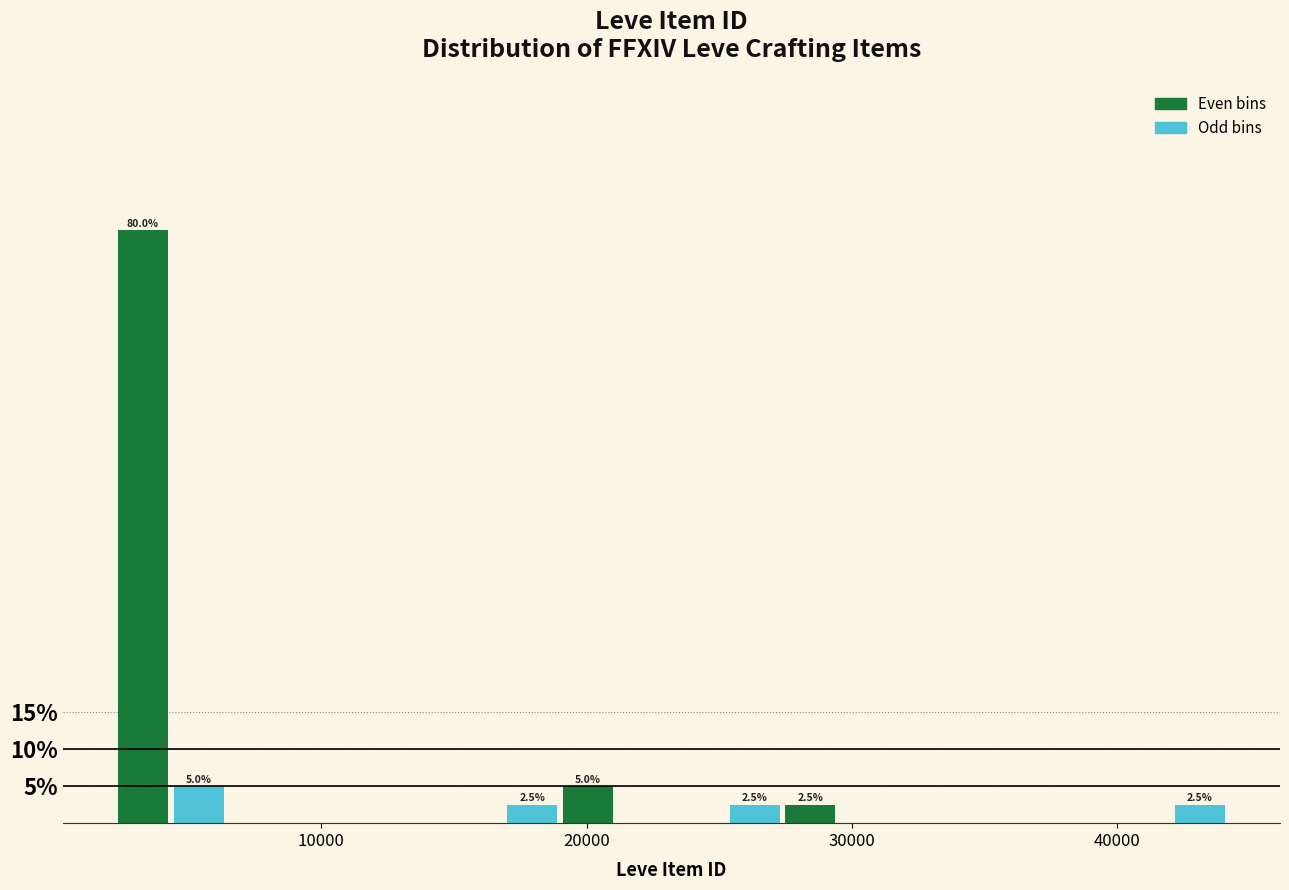

Around what value on the x-axis is the tallest bar? Give the approximate position of its centre, as read against the axis.

3000